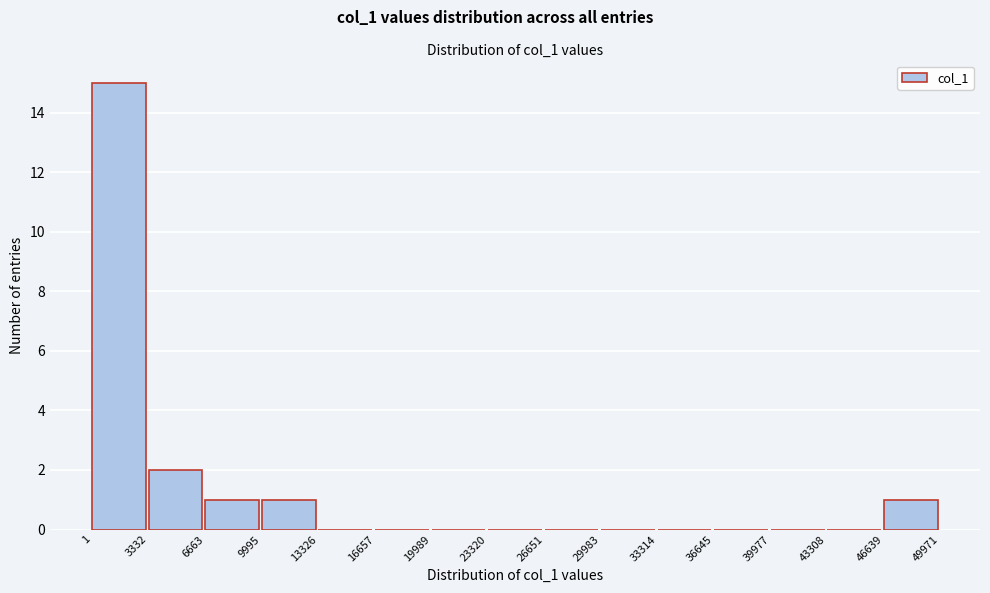

Reading left to right, list every bar in this chart as the range it spans on the x-axis followed by its height. The values are not printed on the chart, so give them approximately, as read against the axis.

1 to 3332: 15
3332 to 6663: 2
6663 to 9995: 1
9995 to 13326: 1
13326 to 16657: 0
16657 to 19989: 0
19989 to 23320: 0
23320 to 26651: 0
26651 to 29983: 0
29983 to 33314: 0
33314 to 36645: 0
36645 to 39977: 0
39977 to 43308: 0
43308 to 46639: 0
46639 to 49971: 1